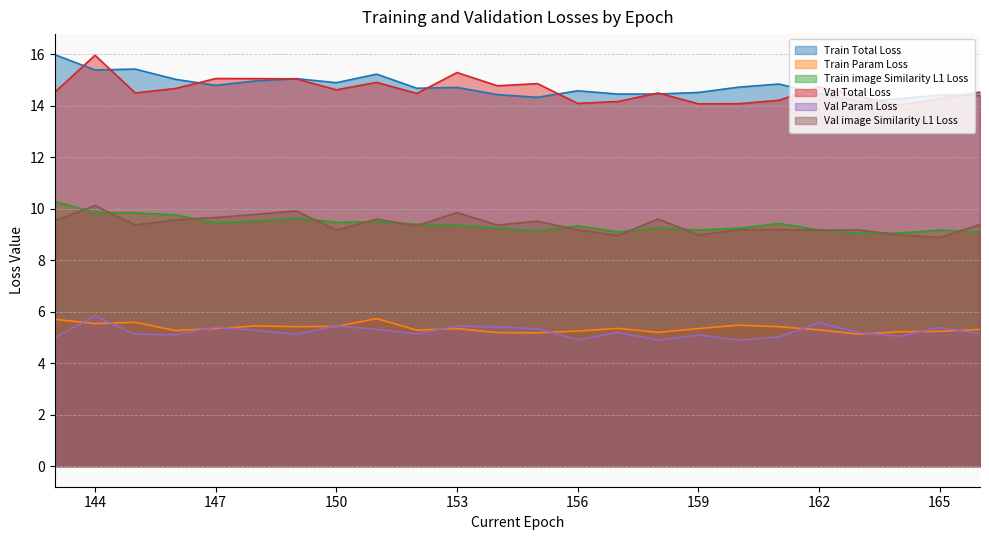

Is it true that Val image Similarity L1 Loss equals 9.2 at 162?

True